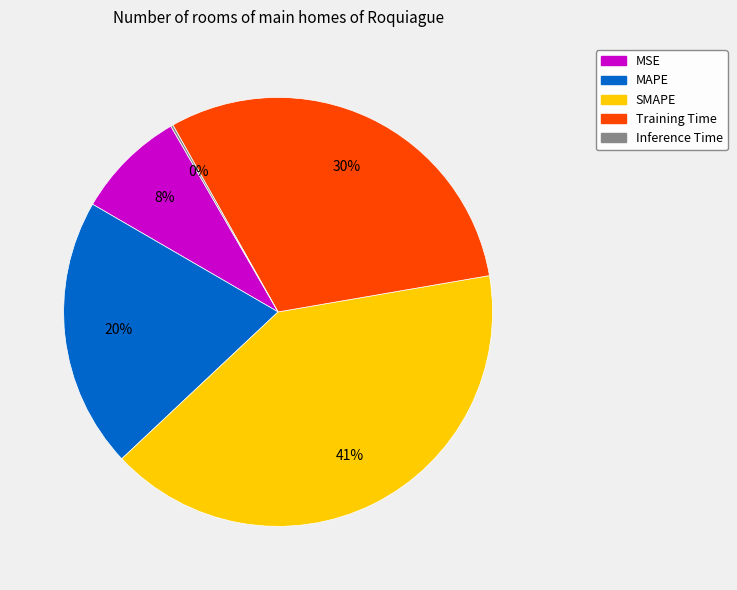

To the nearest percent, what is the difference between the largest and smallest slice percentages?

41%